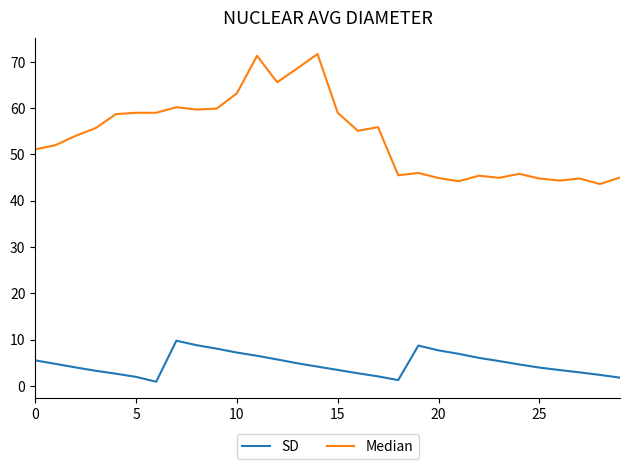

Which series has the largest range (max minus min)?

Median